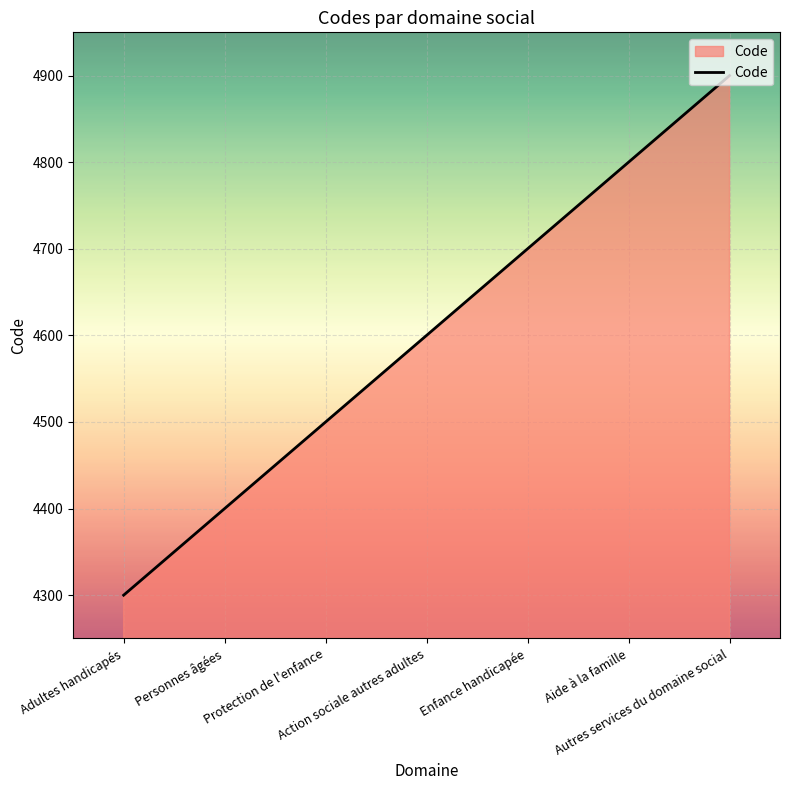

Is it true that the value at Enfance handicapée is 6417?

False